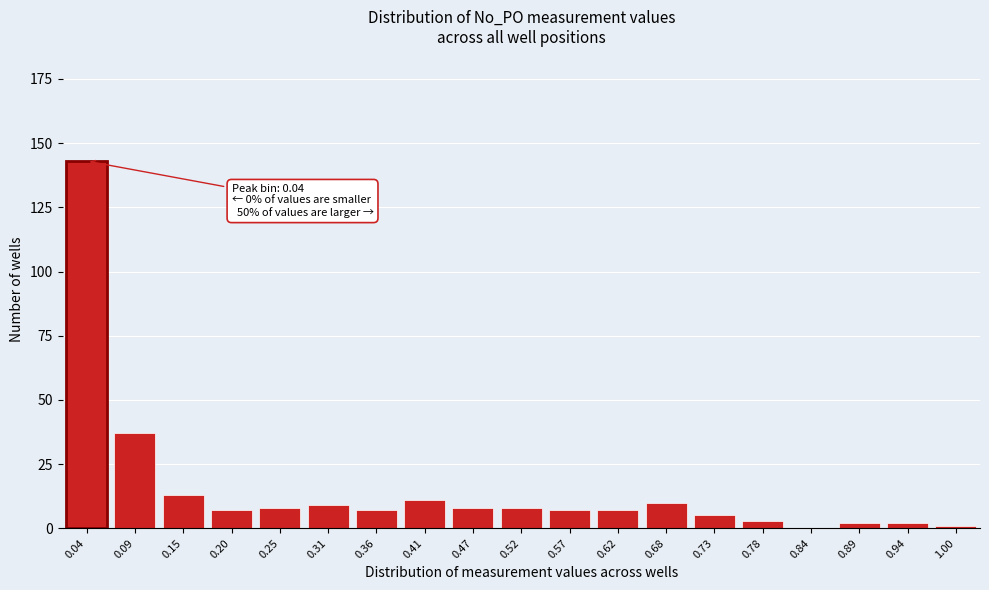

Reading left to right, extract all data points from this chart.

0.04=143	0.09=37	0.15=13	0.20=7	0.25=8	0.31=9	0.36=7	0.41=11	0.47=8	0.52=8	0.57=7	0.62=7	0.68=10	0.73=5	0.78=3	0.84=0	0.89=2	0.94=2	1.00=1